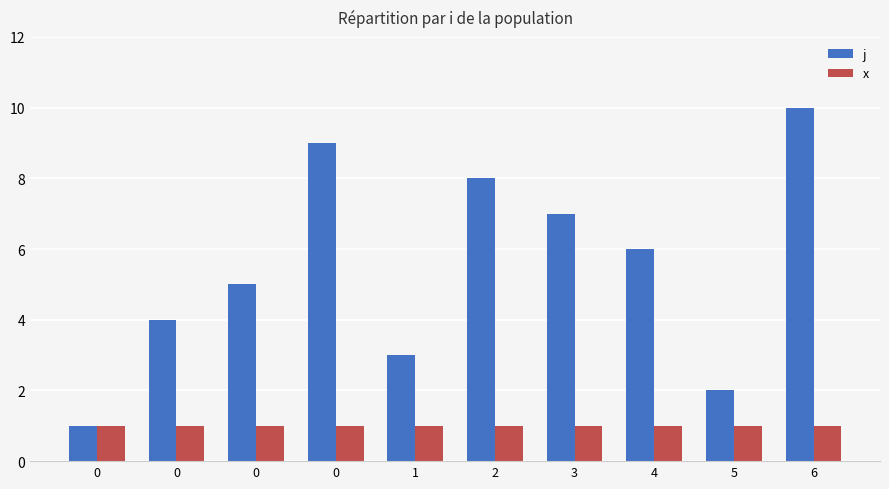

True or false: j has a value of 4 at 0.

True